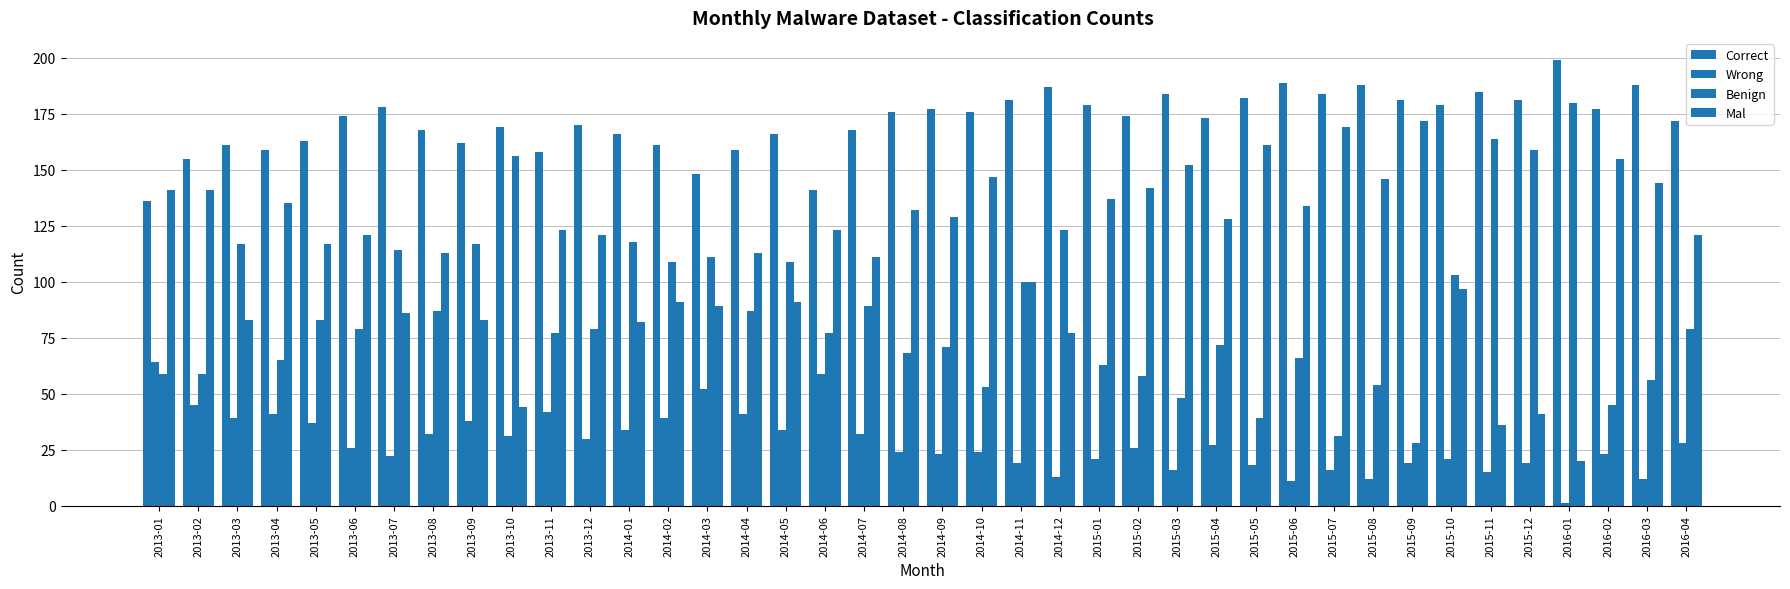

At which label does Mal reach its minimum?

2016-01